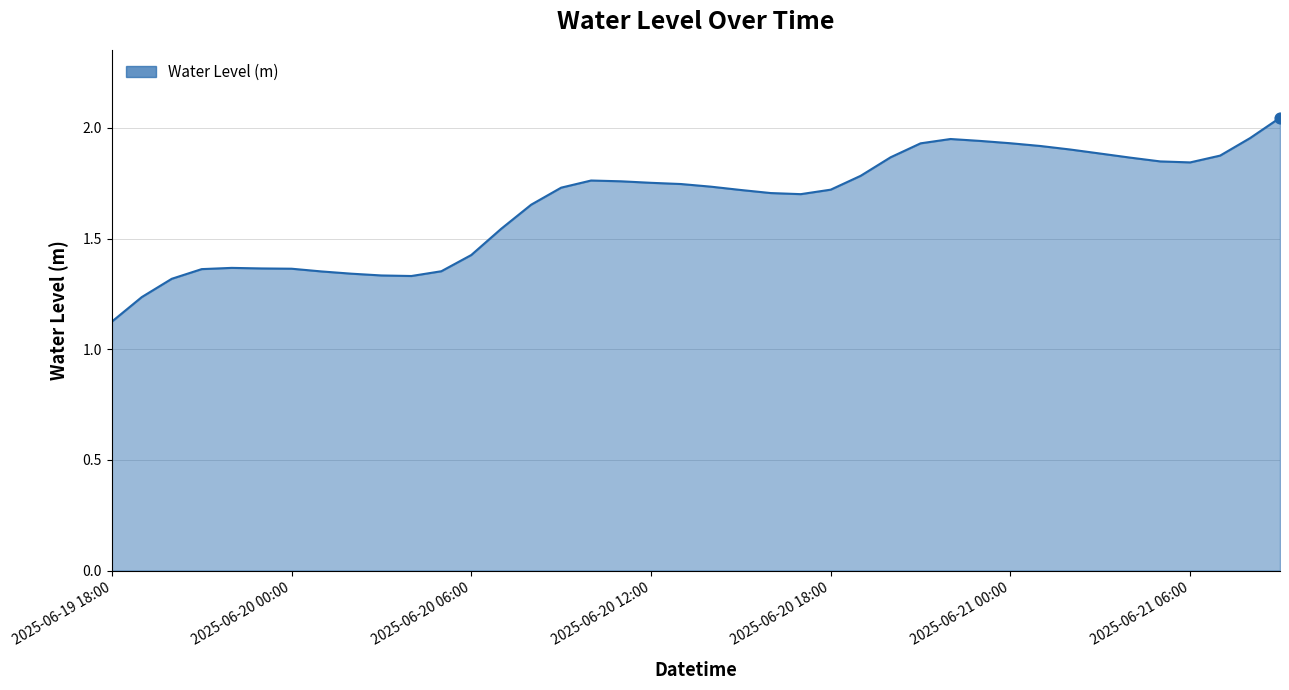

What is the difference between the maximum and minimum values?

0.9